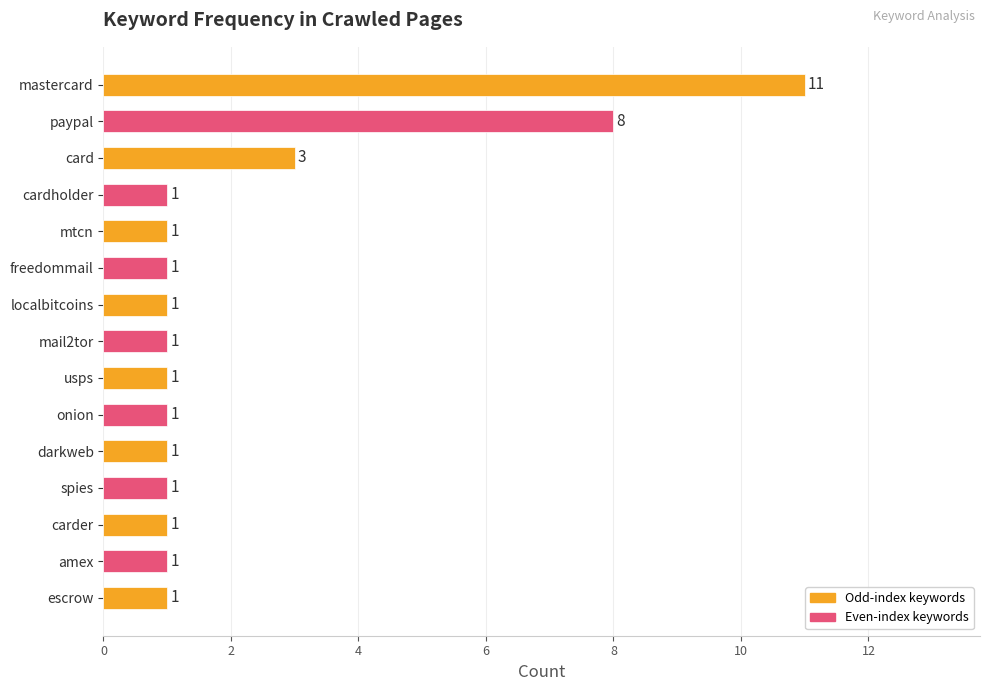

Is it true that the value at cardholder is 1?

True